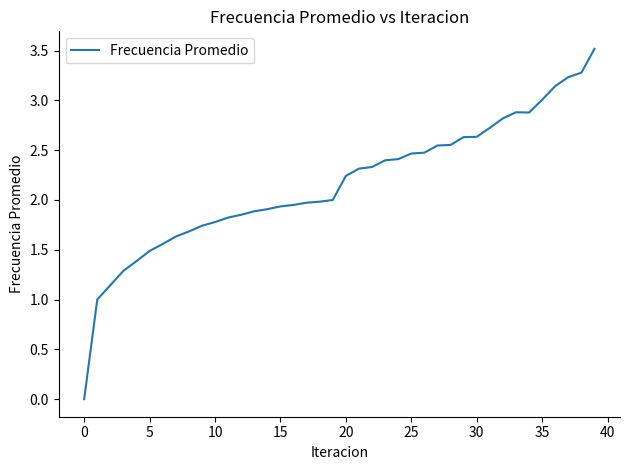

What is the difference between the maximum and minimum values?

3.5